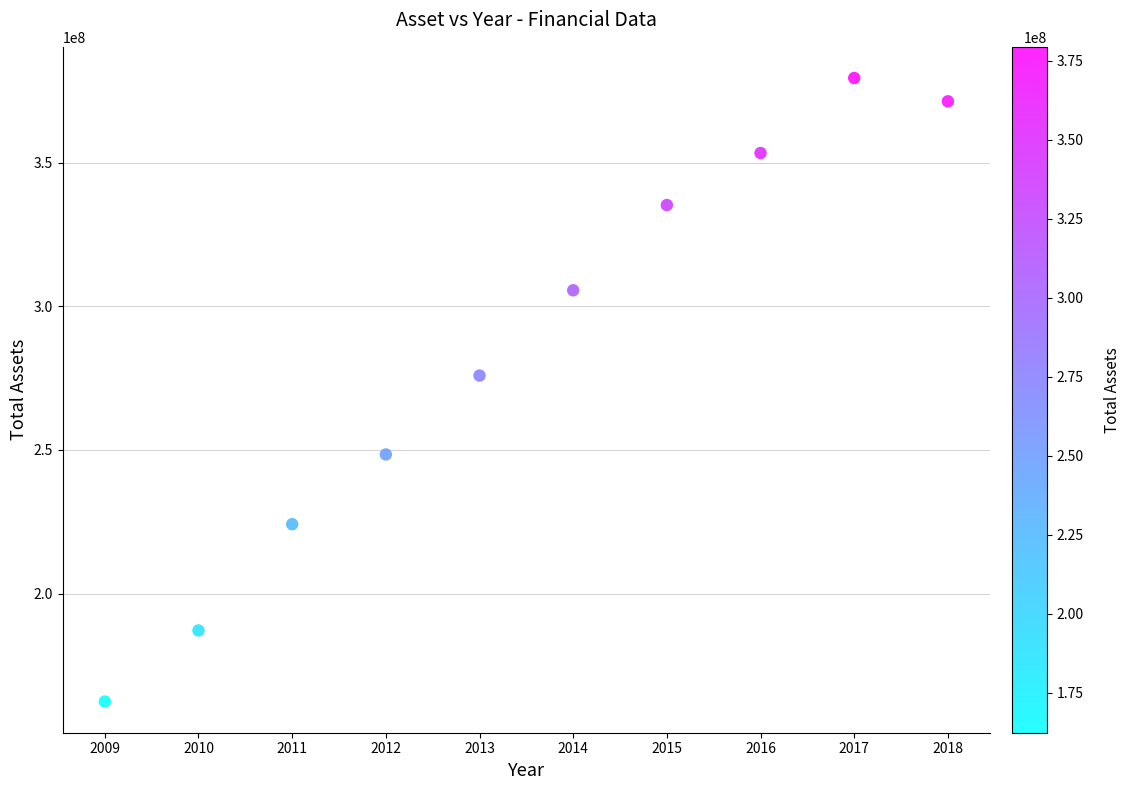

What Y value in the scatter plot is closest to 270916078?

275868488